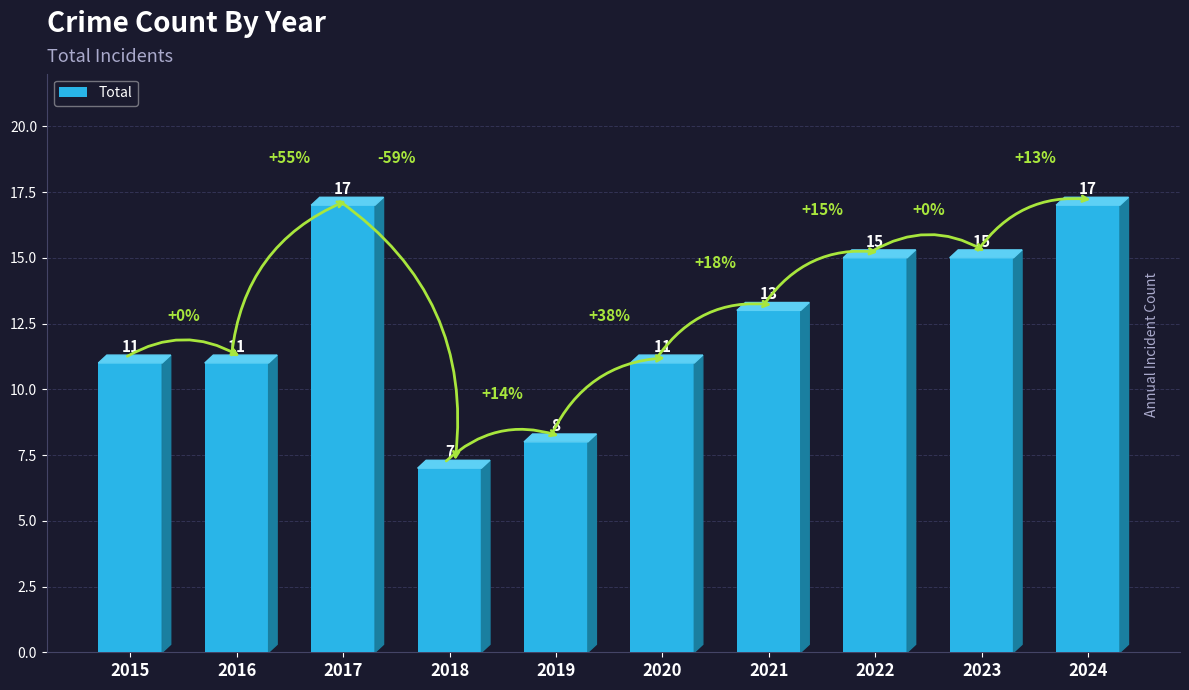

At which category does the chart reach its minimum across all series?

2018